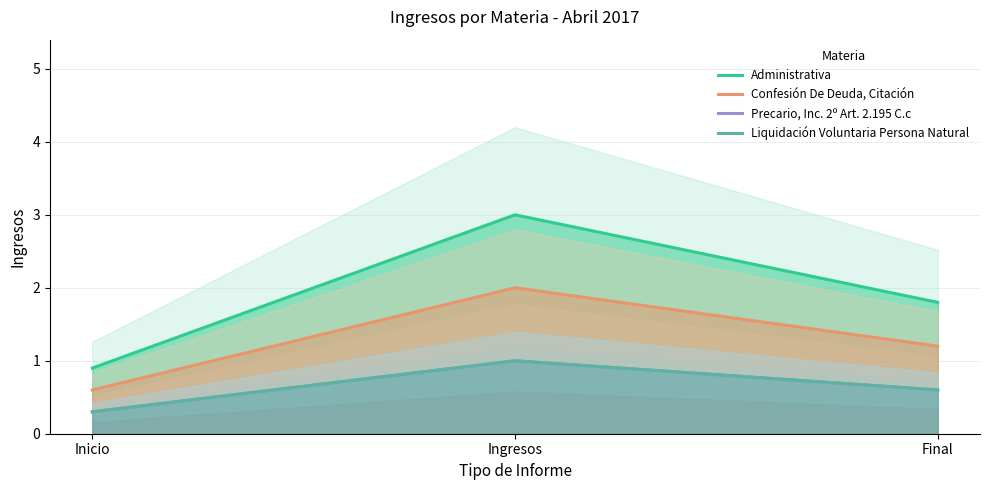

Which series has the largest range (max minus min)?

Administrativa